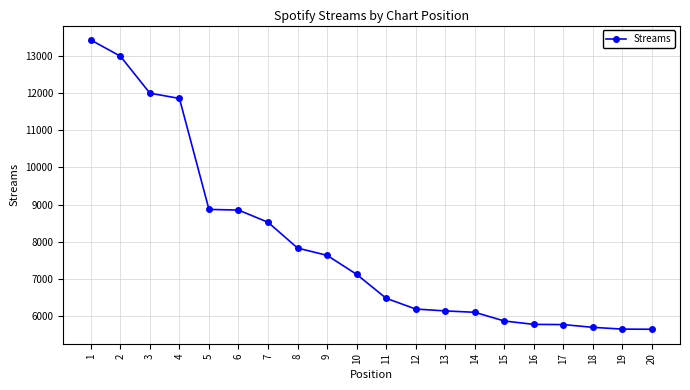

What is the change in value from 5 to 20?

-3234